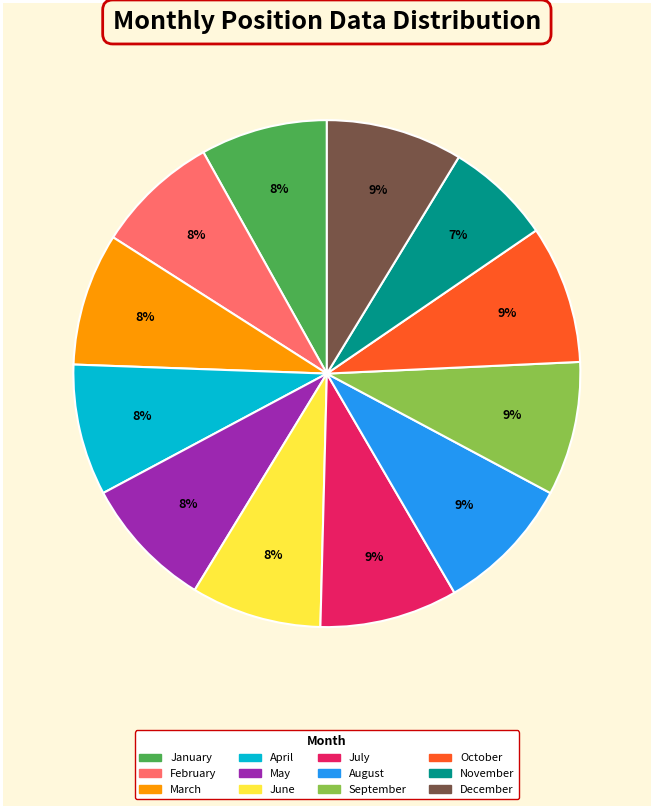

The October slice represents 1% of the pie. True or false?

False